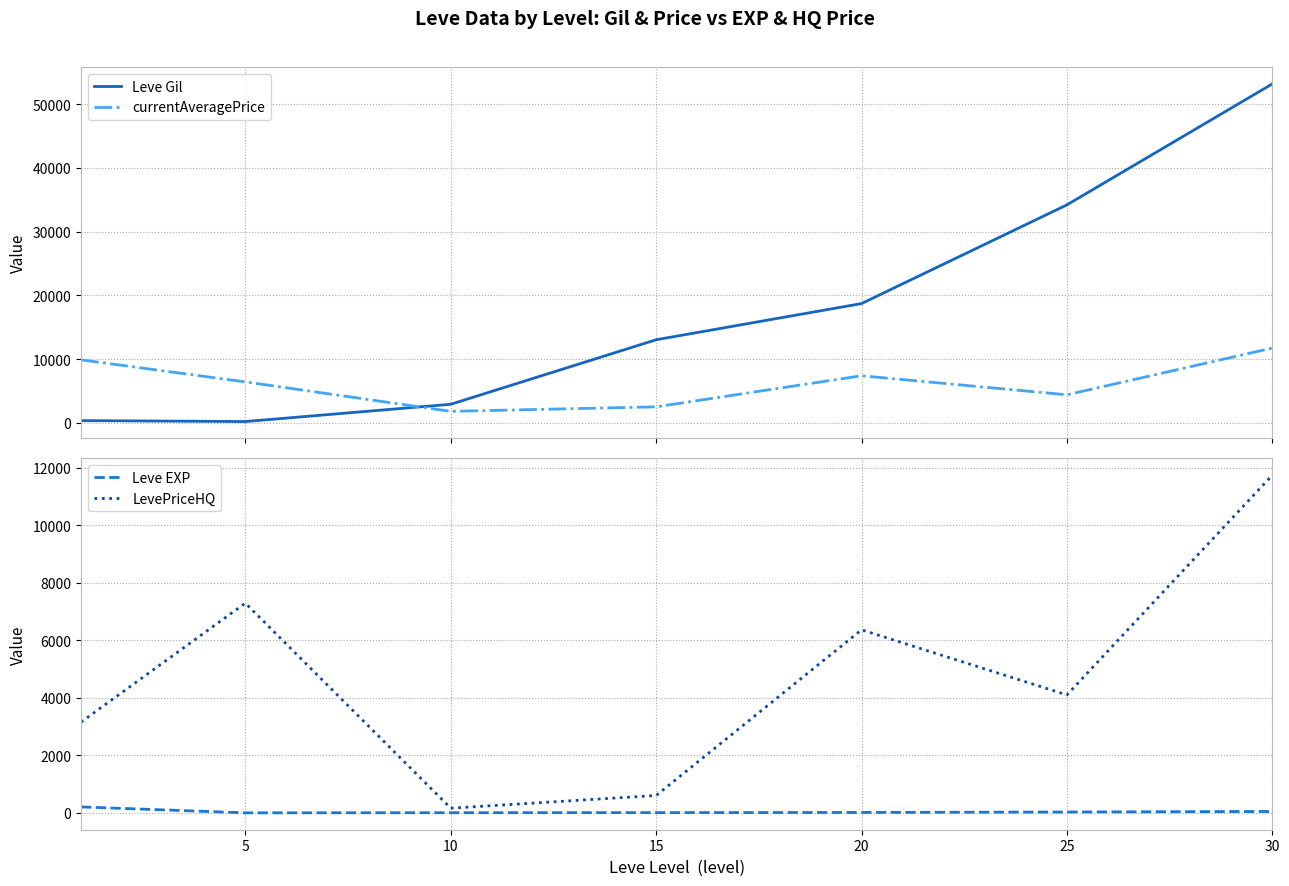

How many distinct data groups are displayed?

4